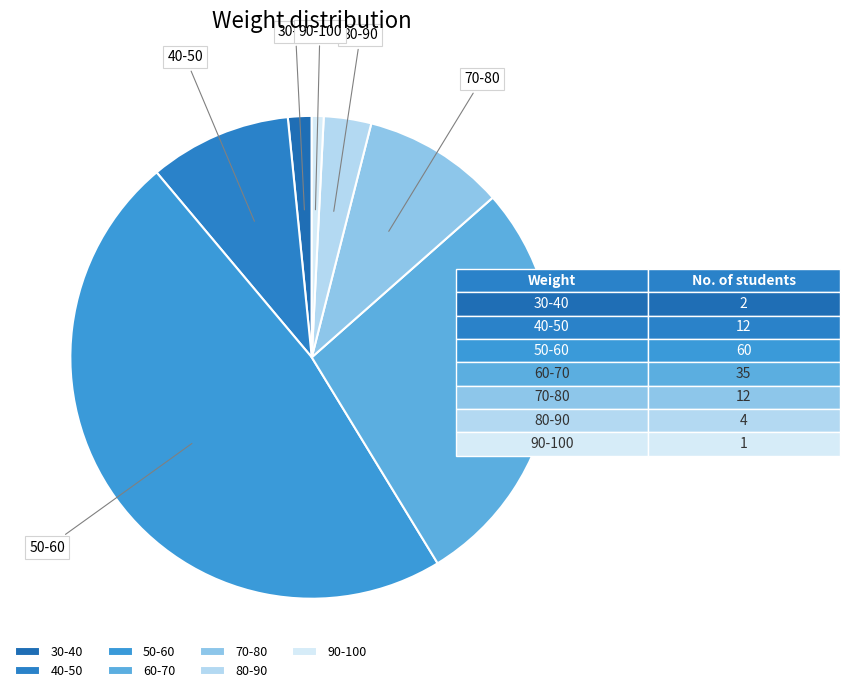

Does 80-90 account for over 50% of the chart?

No